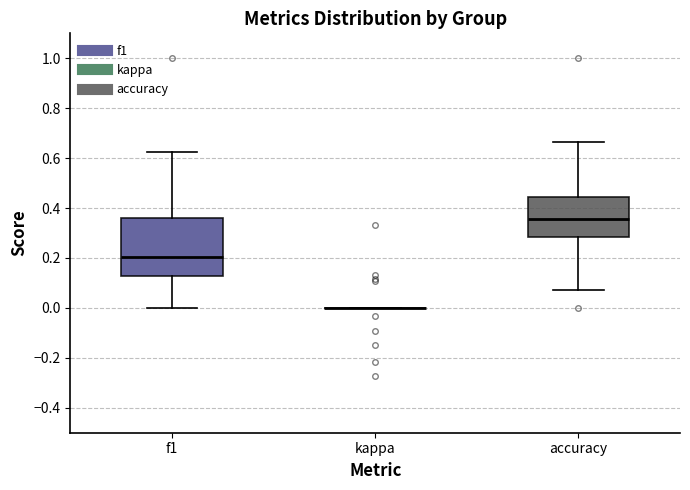

Reading left to right, read every box against the y-axis: the position of its median line, the range the box covers, and the ends of its whiskers. The values are not printed on the chart, so give them approximately, as read against the axis.

f1: median 0.20, box 0.12 to 0.36, whiskers 0.00 to 0.62
kappa: box collapsed to a line at 0.00, whiskers 0.00 to 0.00
accuracy: median 0.36, box 0.28 to 0.44, whiskers 0.08 to 0.66